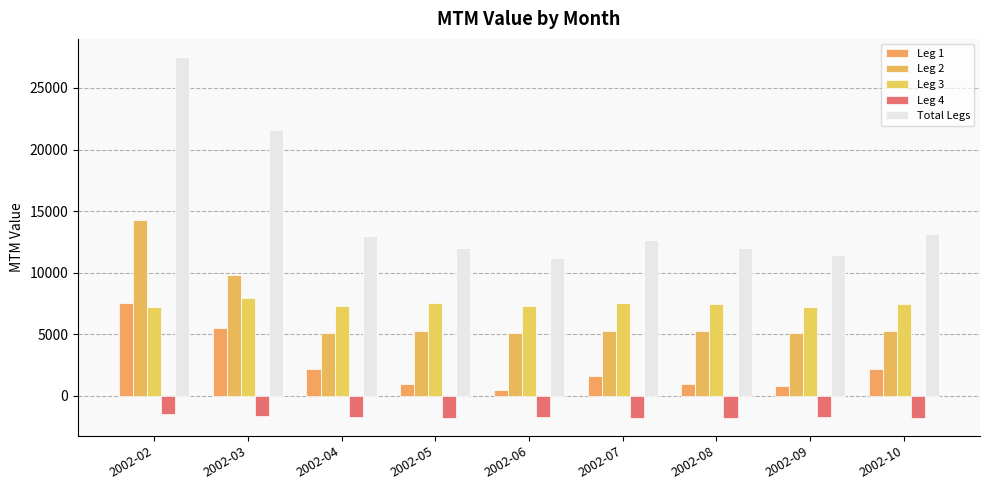

What is the sum of all Leg 1 values?

22370.2